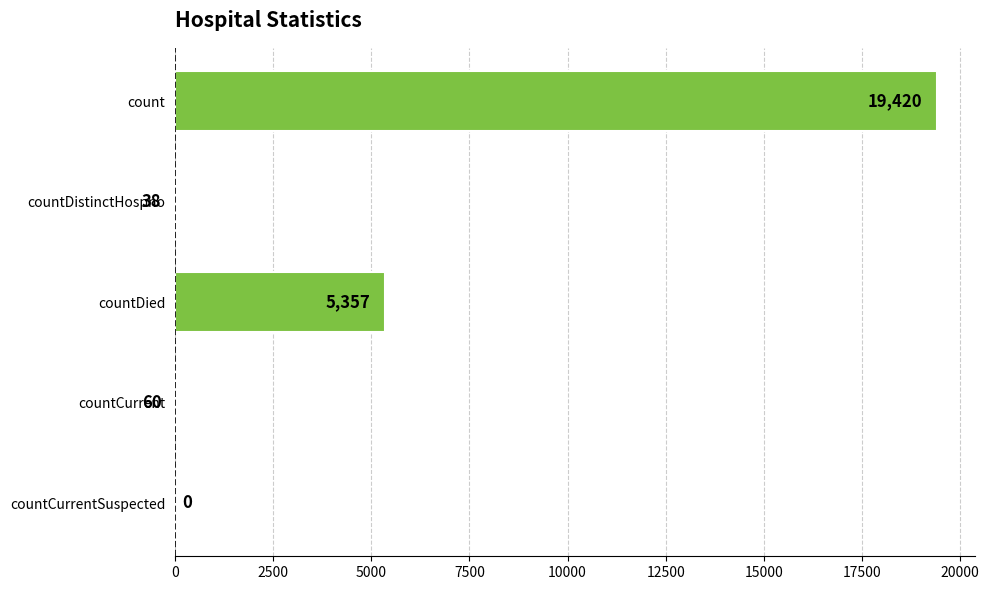

Are the bars horizontal?

Yes